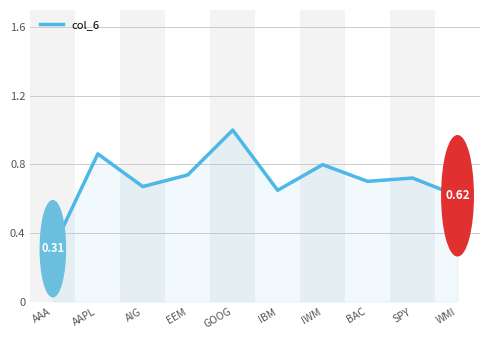

What is the maximum value shown in the chart?

1.0